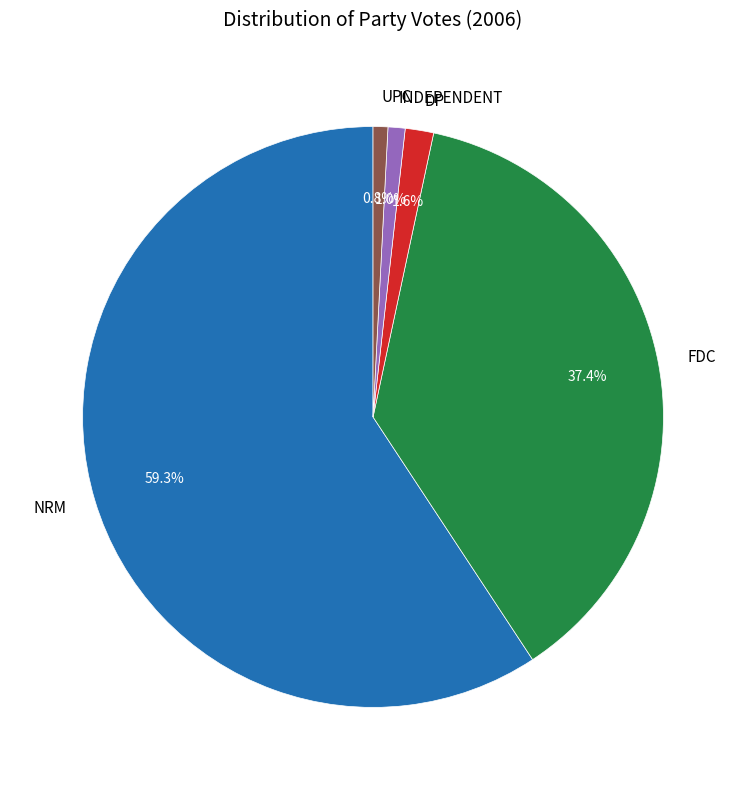

Which category accounts for the majority?

NRM